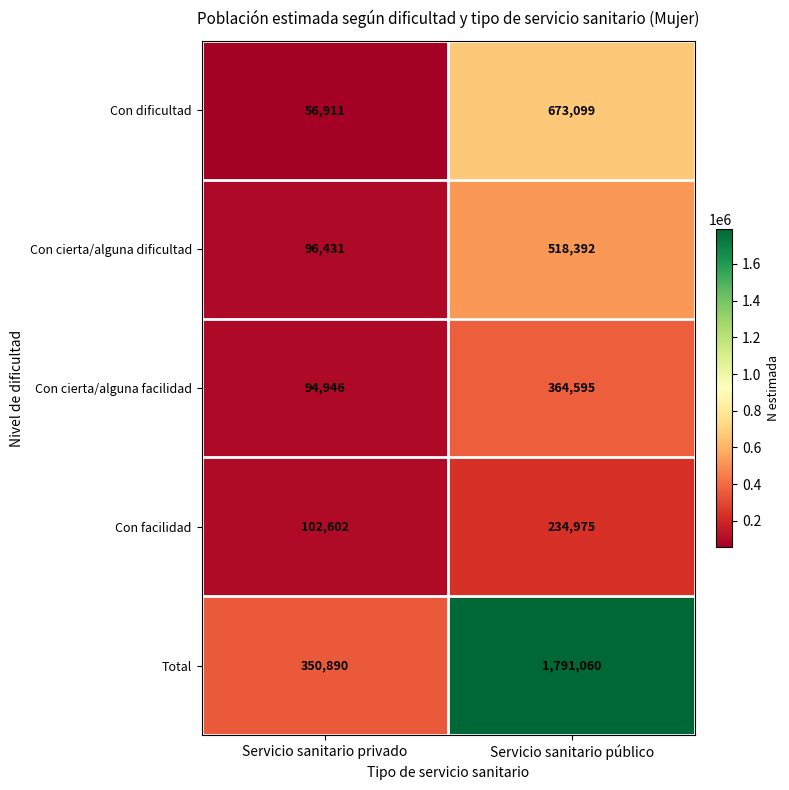

What is the sum of all Con cierta/alguna dificultad values?

614823